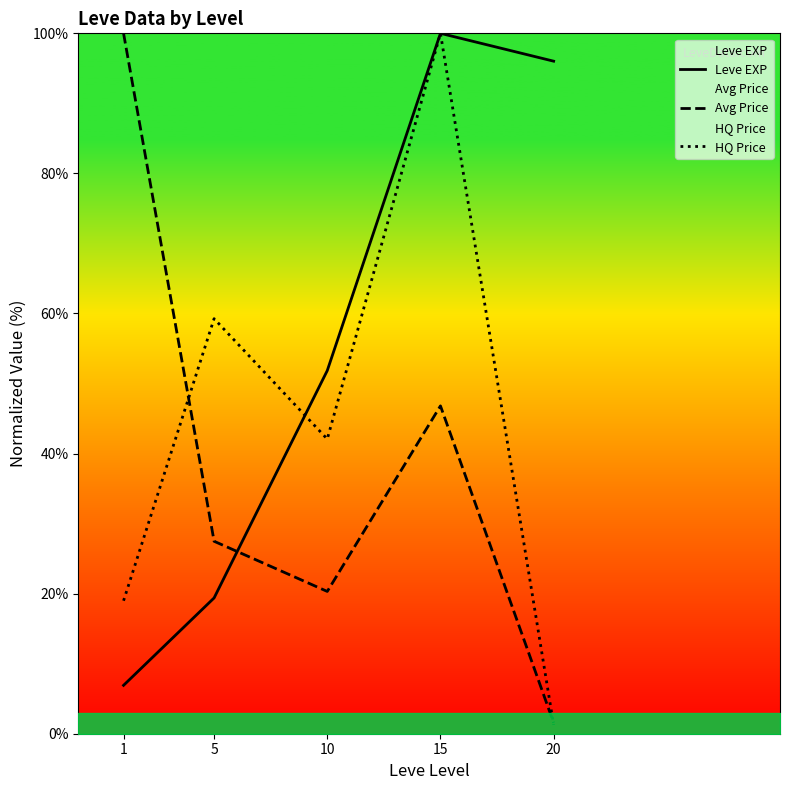

What is the value of the Leve EXP point at the 2nd from the left?

19.4